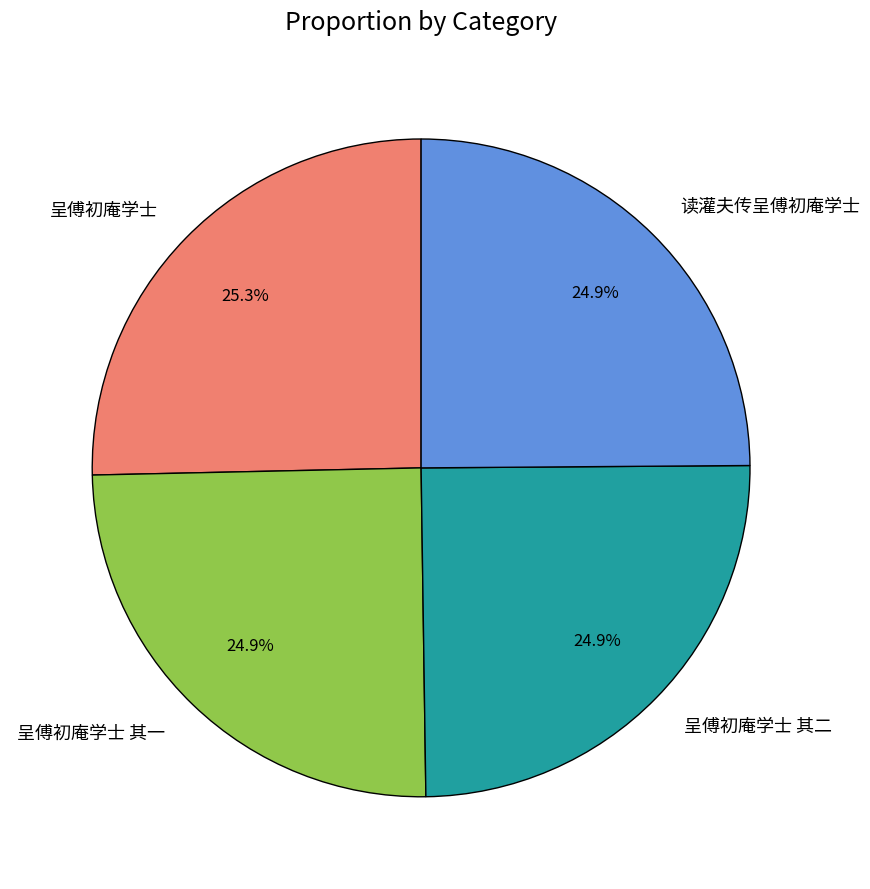

To the nearest percent, what percentage of the pie is 呈傅初庵学士 其一?

25%